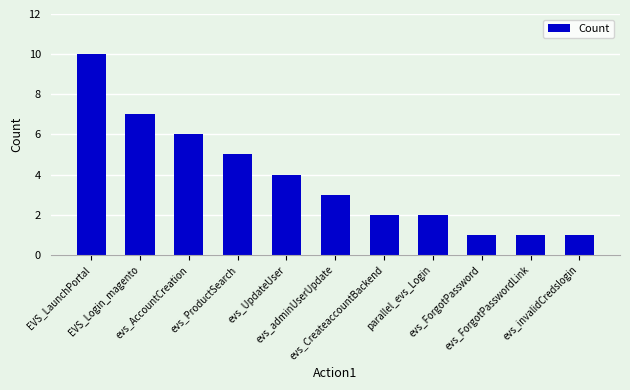

What is the change in value from evs_CreateaccountBackend to evs_invalidCredslogin?

-1